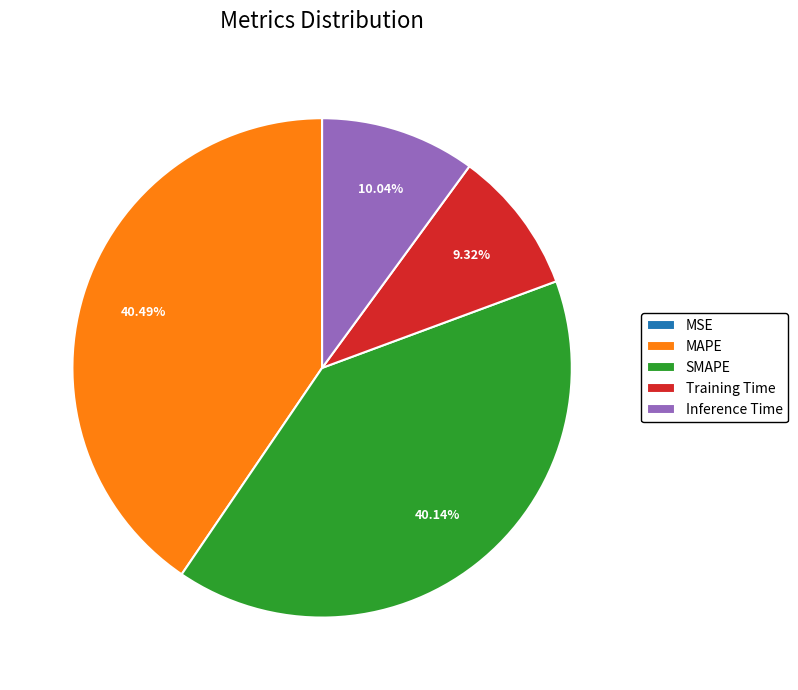

Is there any slice that represents more than half of the pie?

No